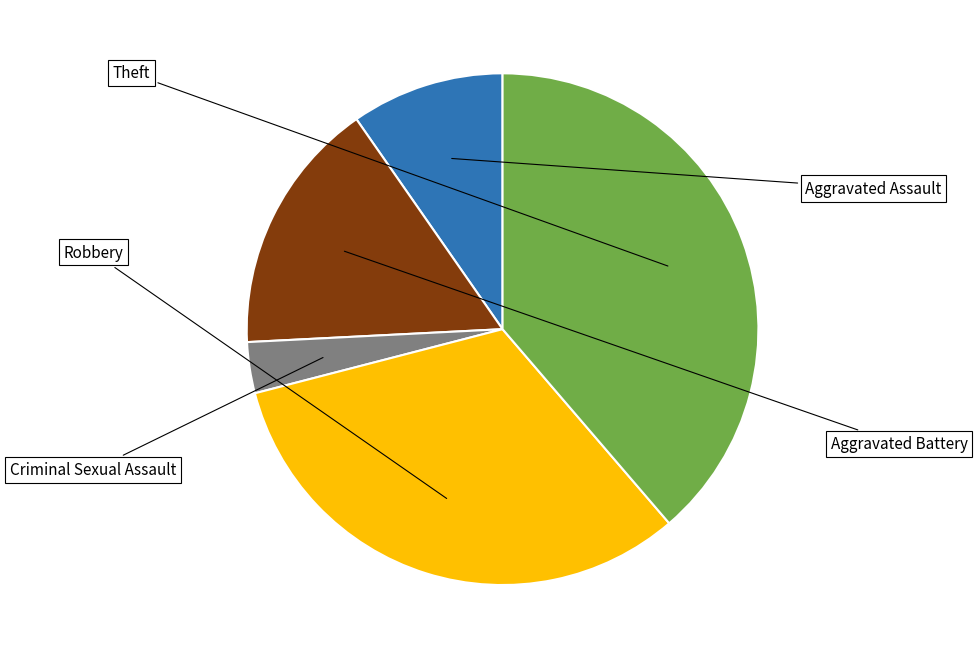

Count the number of slices in the pie.

5